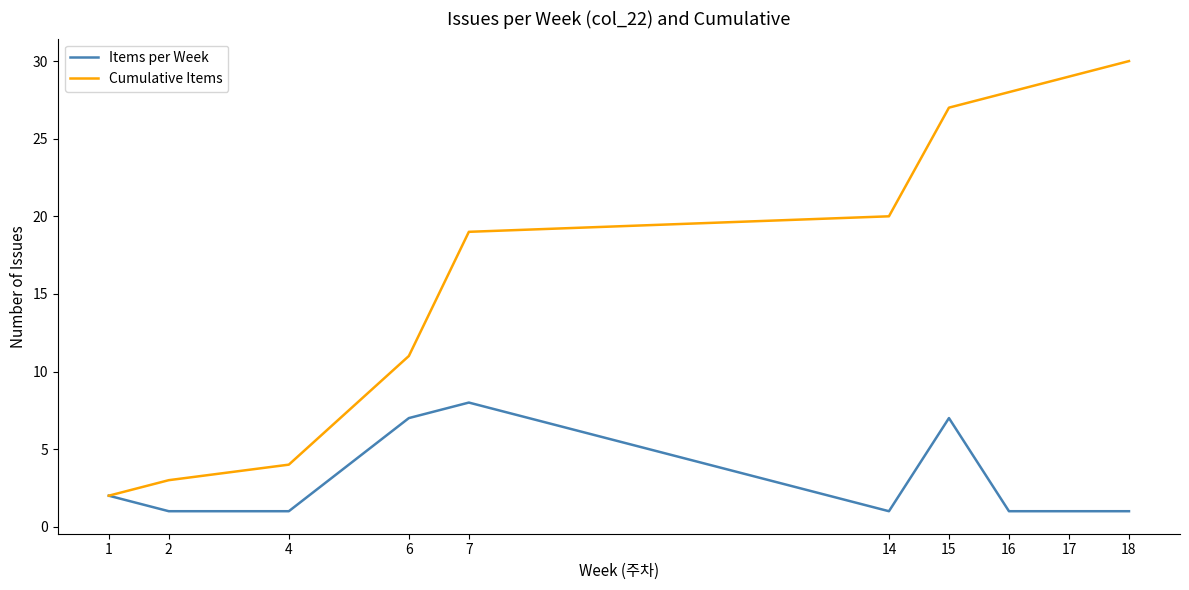

The Items per Week series shows 0 at 14. True or false?

False